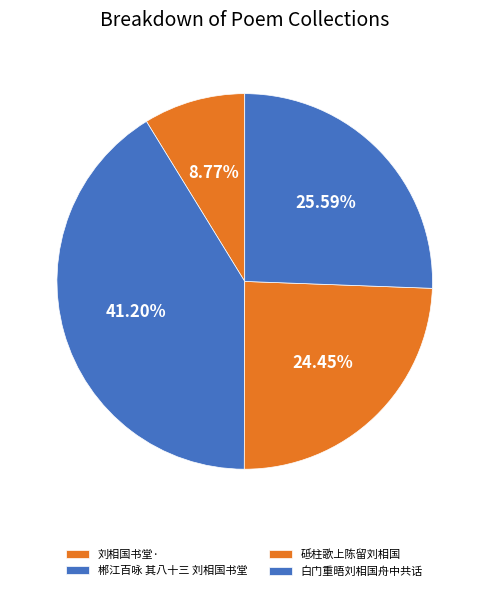

To the nearest percent, what is the difference between the 砥柱歌上陈留刘相国 and 白门重晤刘相国舟中共话 slice percentages?

1%